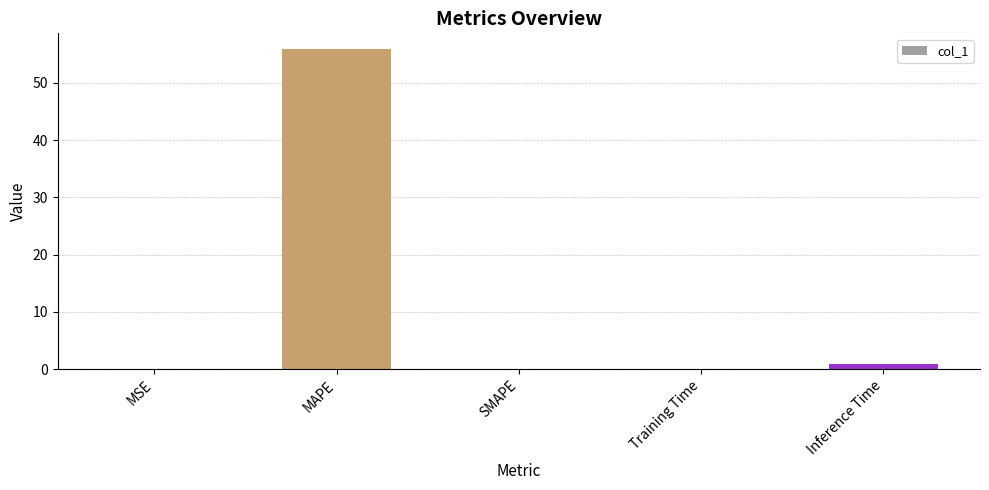

What is the maximum value shown in the chart?

55.9